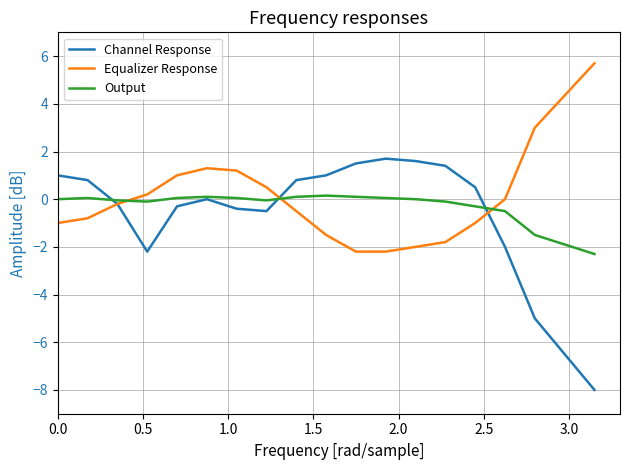

Which series has the widest spread of values?

Channel Response